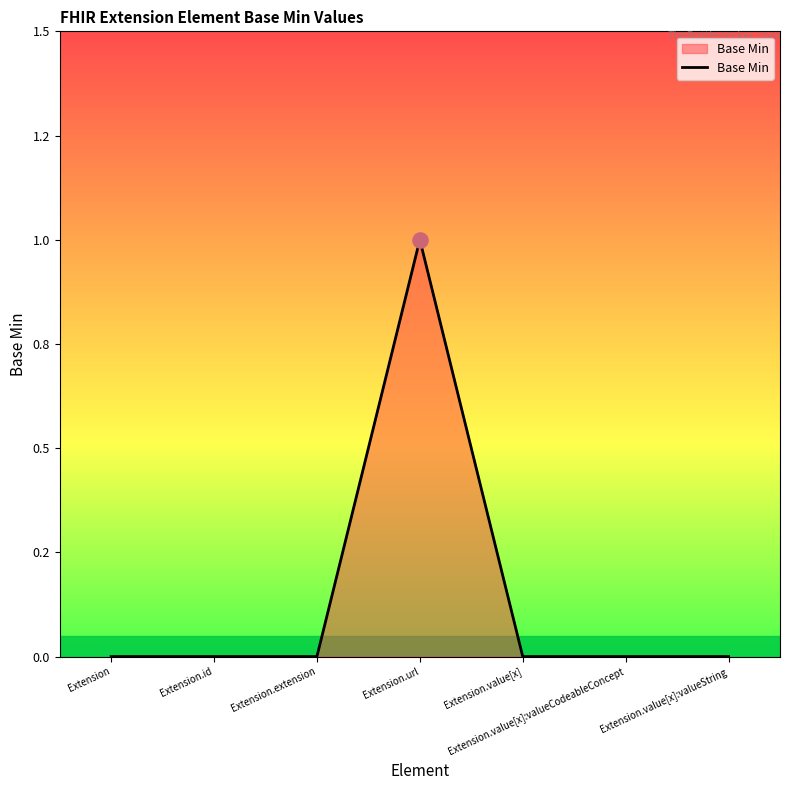

Between Extension and Extension.value[x]:valueString, which is larger?

Extension